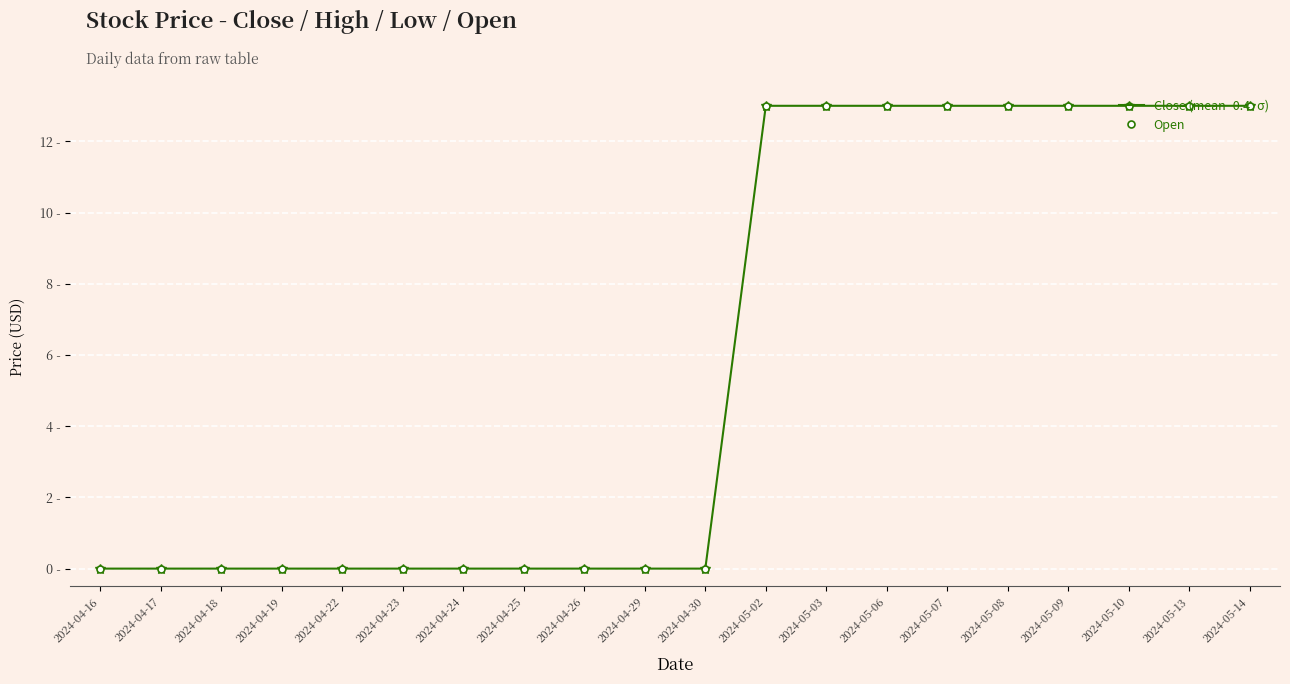

At which category is the sum across all series the highest?

2024-05-02